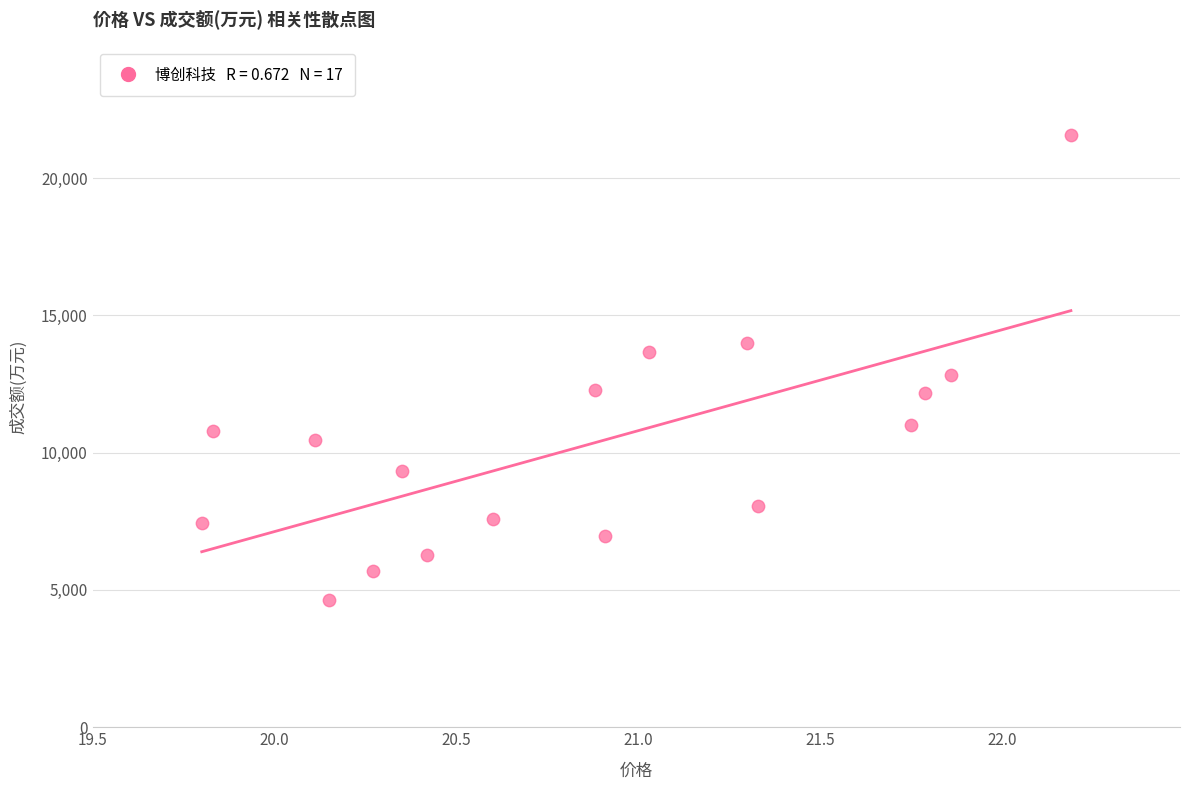

What is the range of Y values (max minus min)?

16935